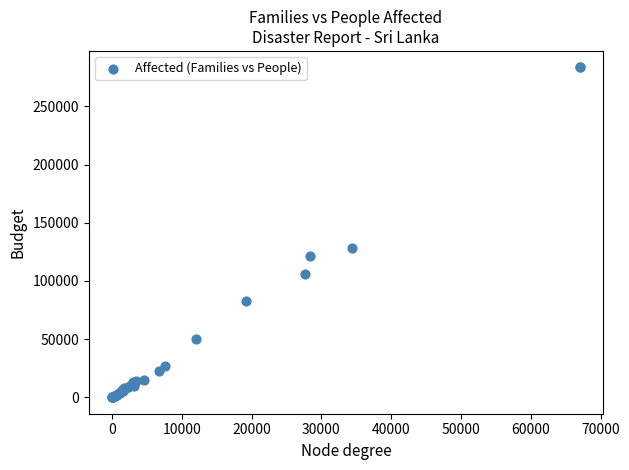

What Y value in the scatter plot is closest to 141779?

128290